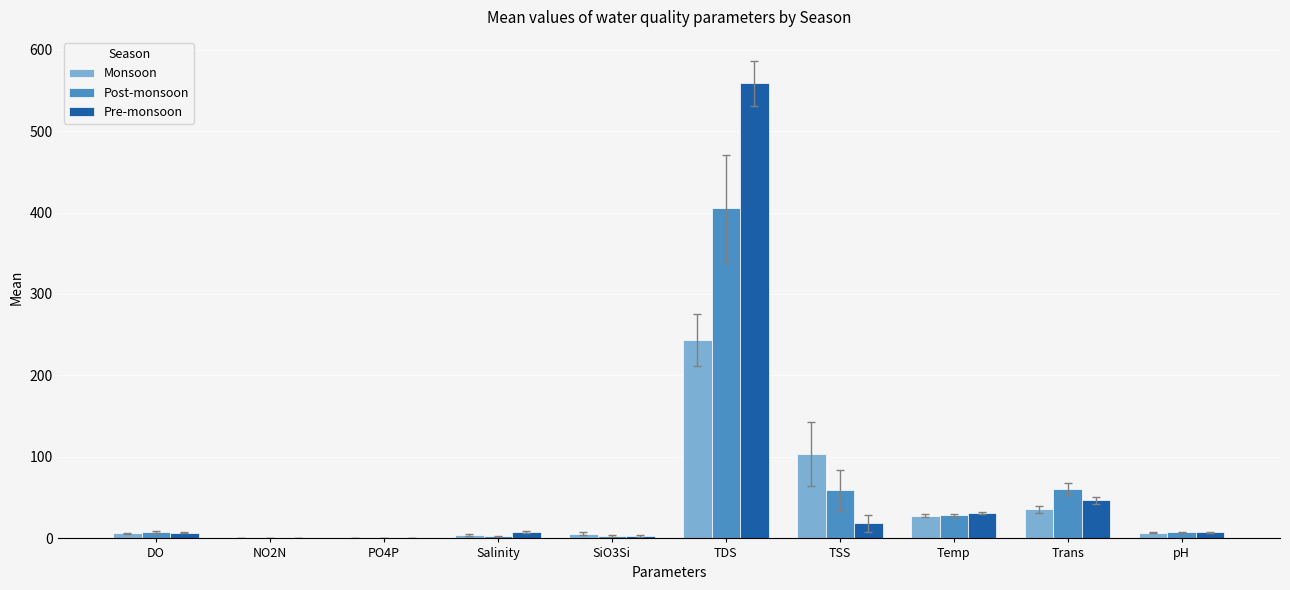

Is it true that Post-monsoon equals 60.3 at Trans?

True